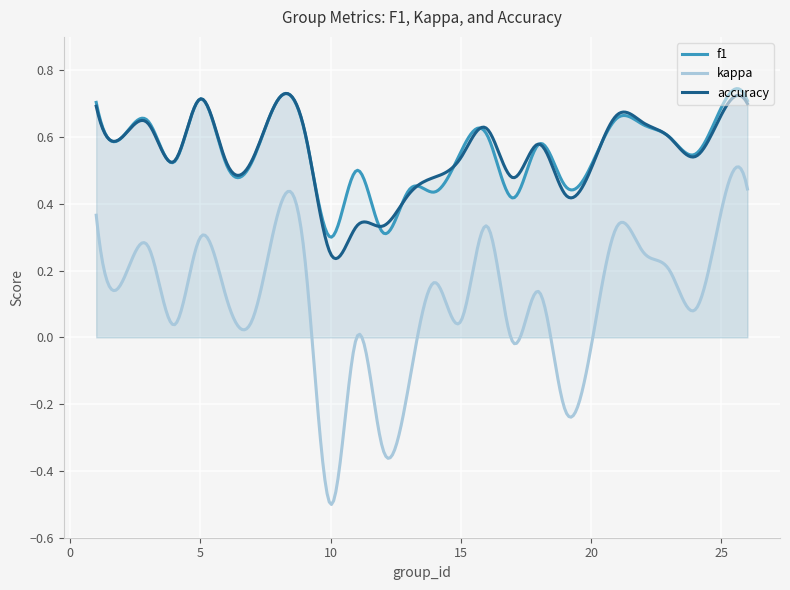

What is the approximate value of accuracy at 22?

0.6